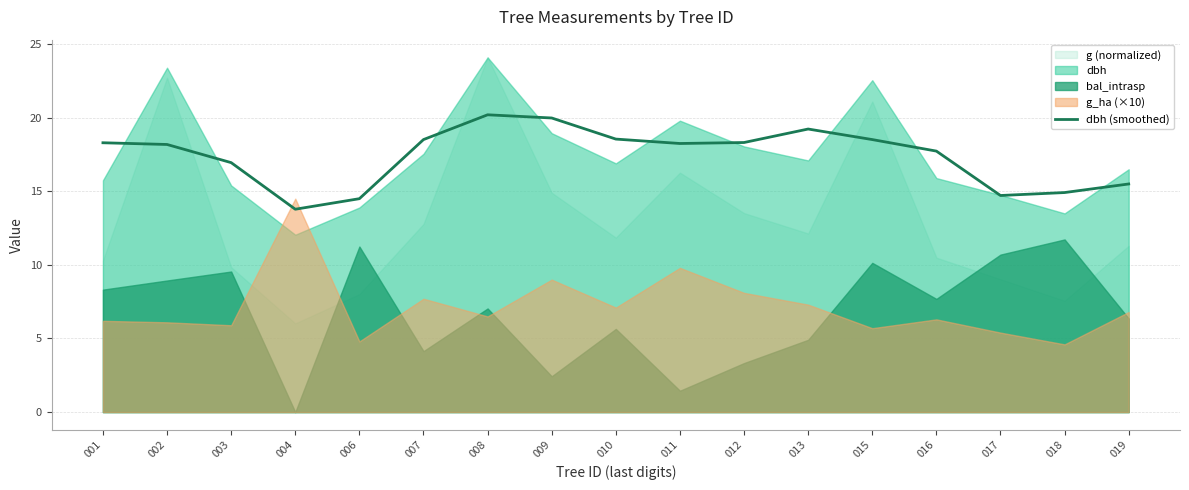

The dbh (smoothed) series shows 11.8 at 011. True or false?

False